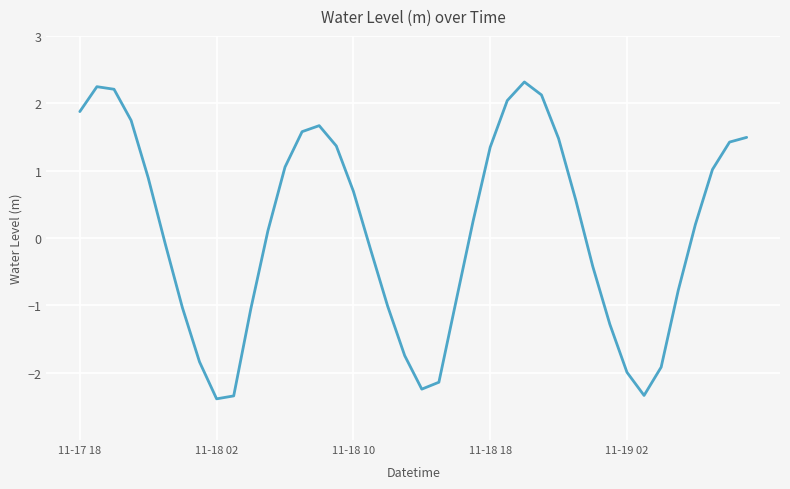

What is the greatest value displayed?

2.3